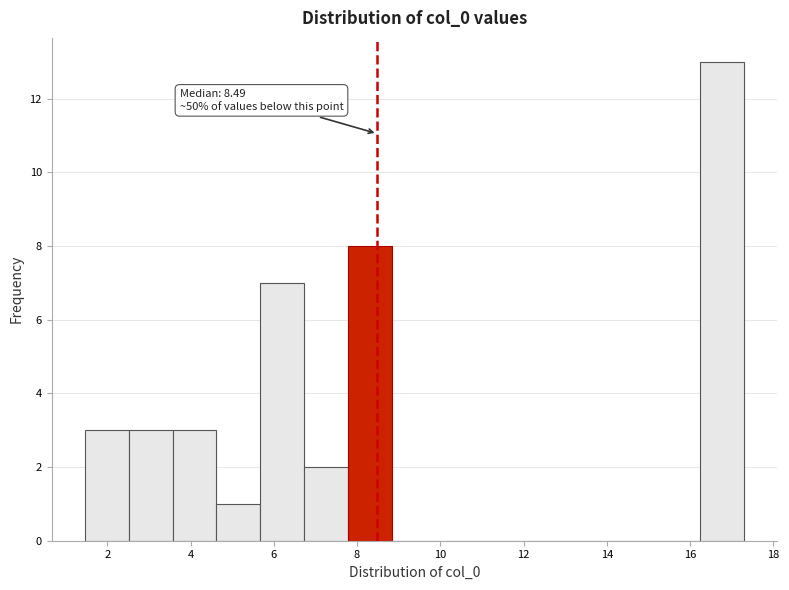

Over which range of the x-axis is the bar tallest?

16.2 to 17.2